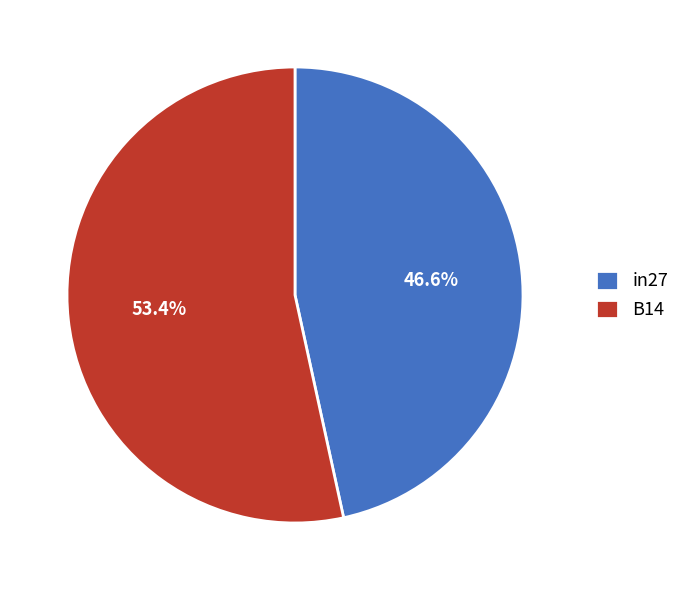

Which category accounts for the majority?

B14